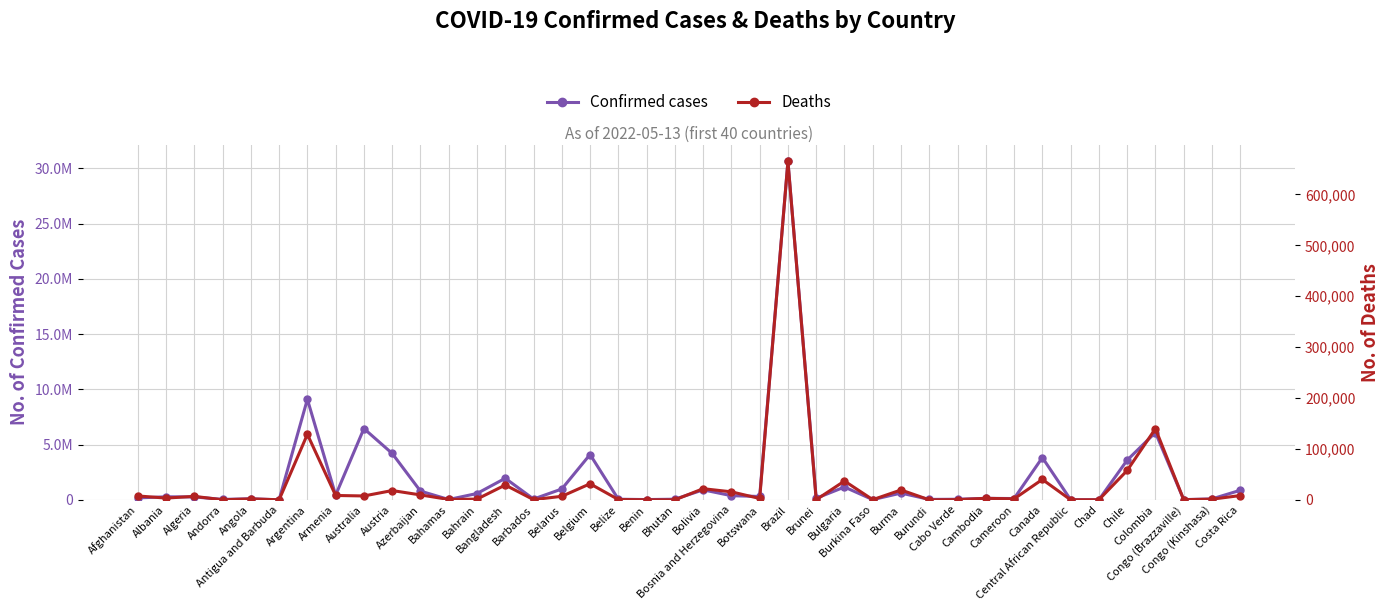

What is the label of the 39th point from the left?

Congo (Kinshasa)